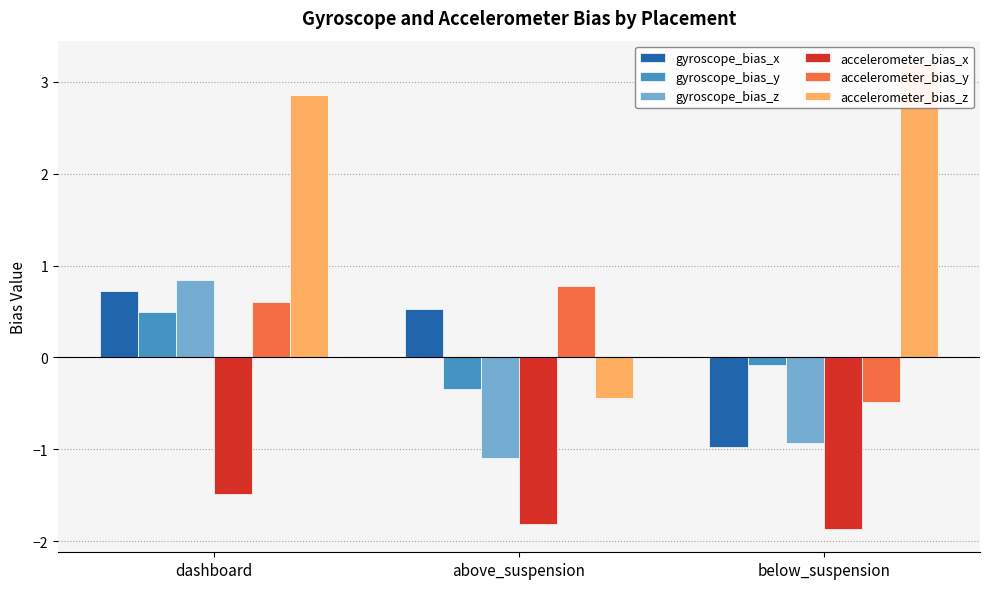

What is the highest value of the gyroscope_bias_x series?

0.7